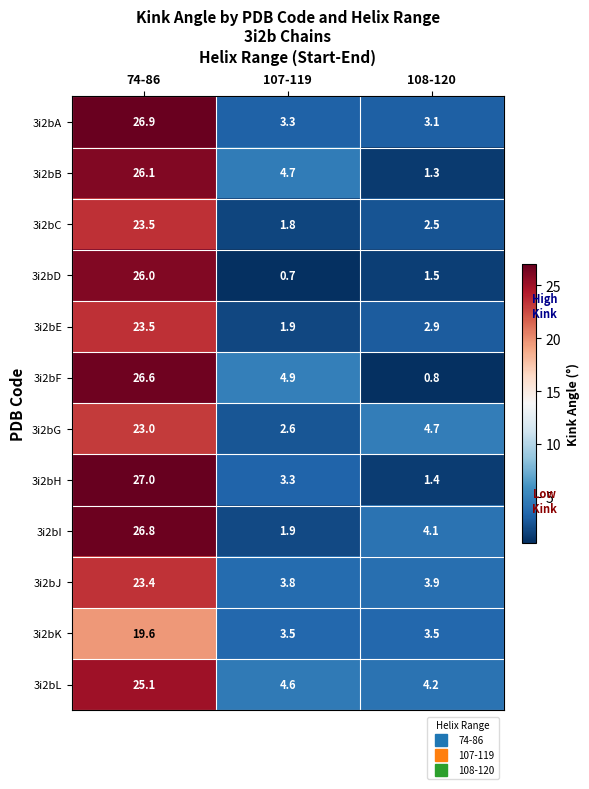

What is the total value across all series at 107-119?

37.0